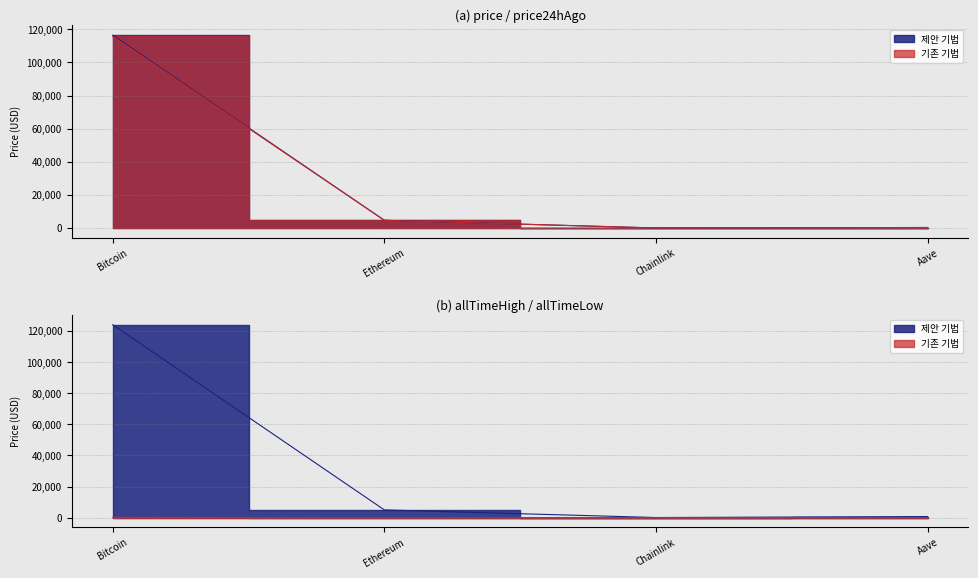

Reading left to right, list all the values displayed in this chart.

price: 116524.0	4662.3	24.4	310.0
price24hAgo: 115772.0	4667.1	24.7	310.7
allTimeHigh: 124128.0	4946.1	52.7	661.7
allTimeLow: 67.8	0.4	0.1	26.0